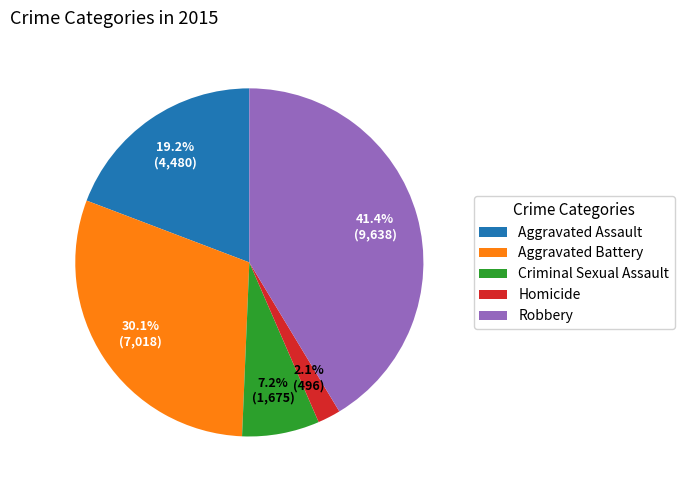

What is the ratio of the value at Robbery to the value at Criminal Sexual Assault?

5.8